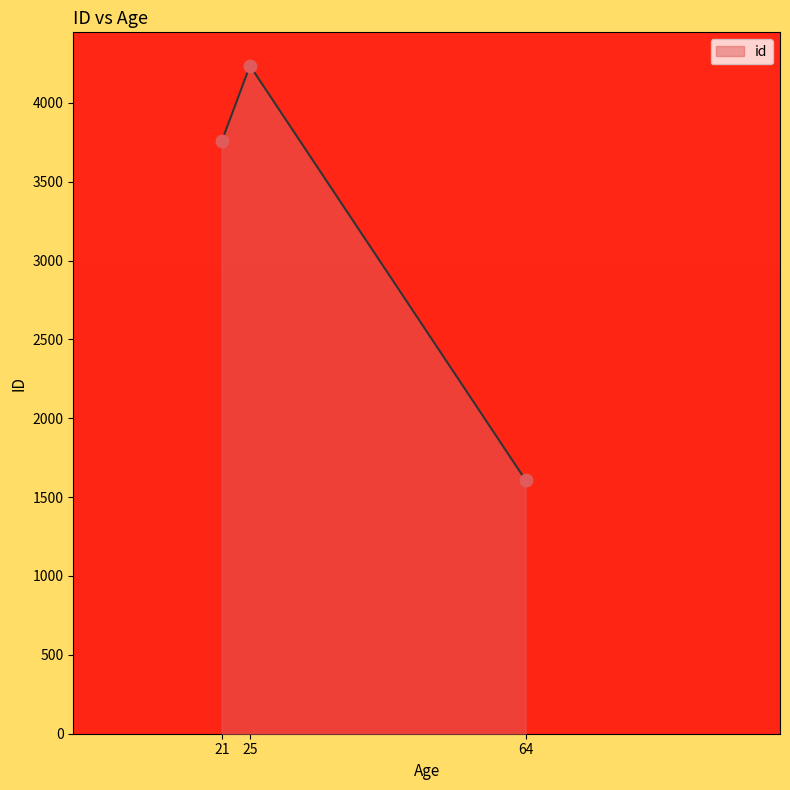

What is the ratio of the value at 21 to the value at 25?

0.9